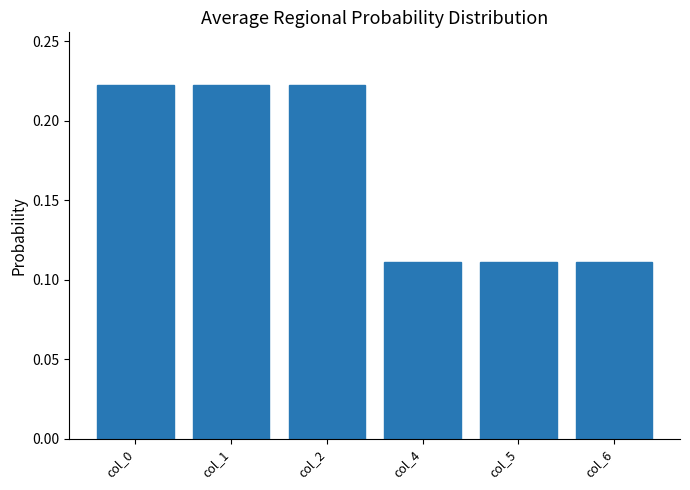

The value at col_5 is 0.0. True or false?

False